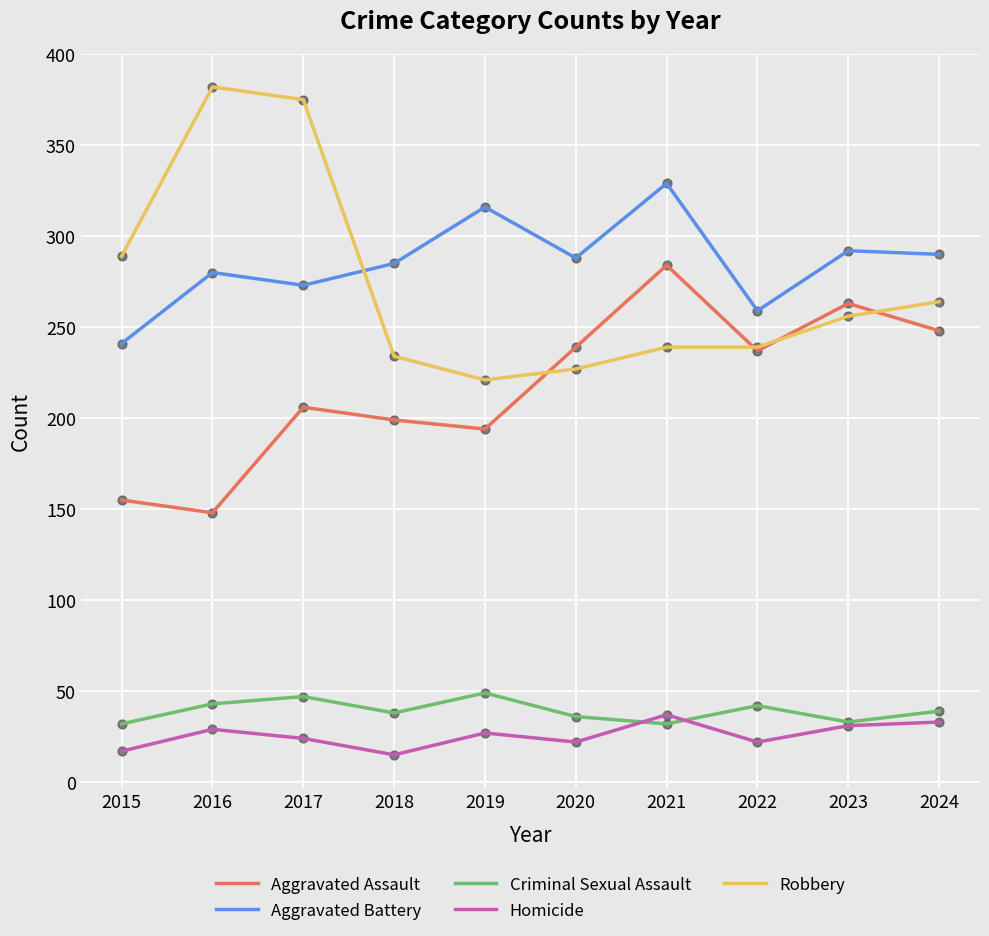

What are all the series names shown in the legend?

Aggravated Assault, Aggravated Battery, Criminal Sexual Assault, Homicide, Robbery